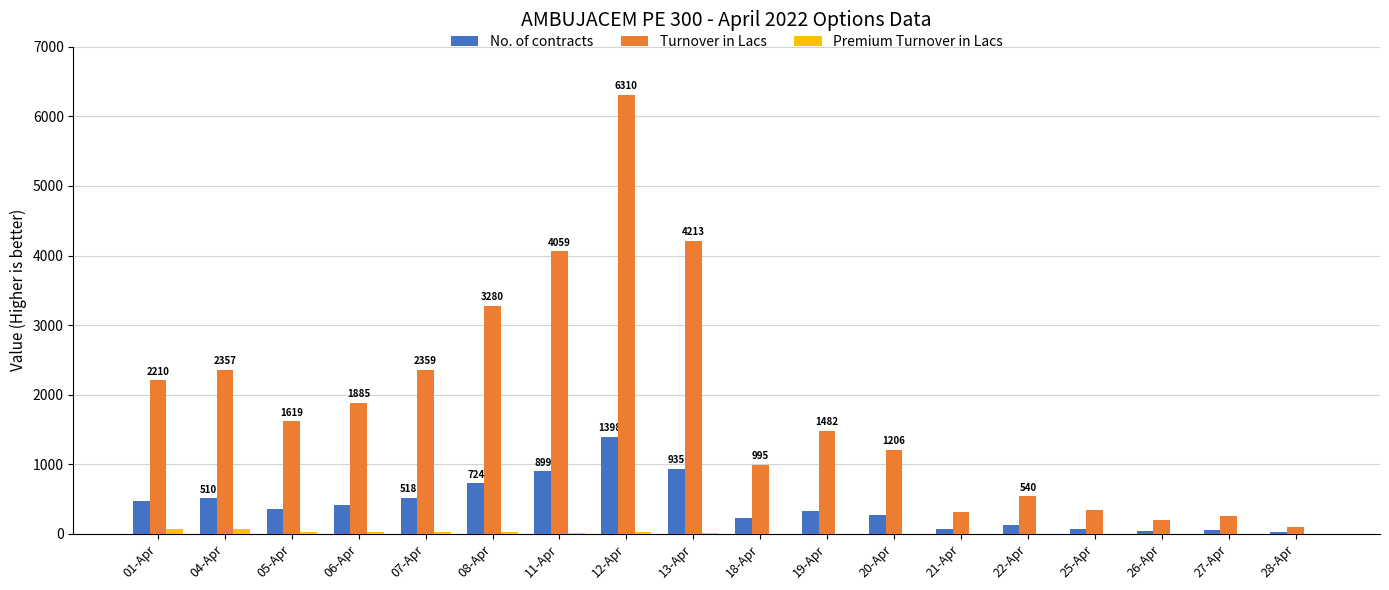

What value does the Premium Turnover in Lacs series have at 06-Apr?

26.8